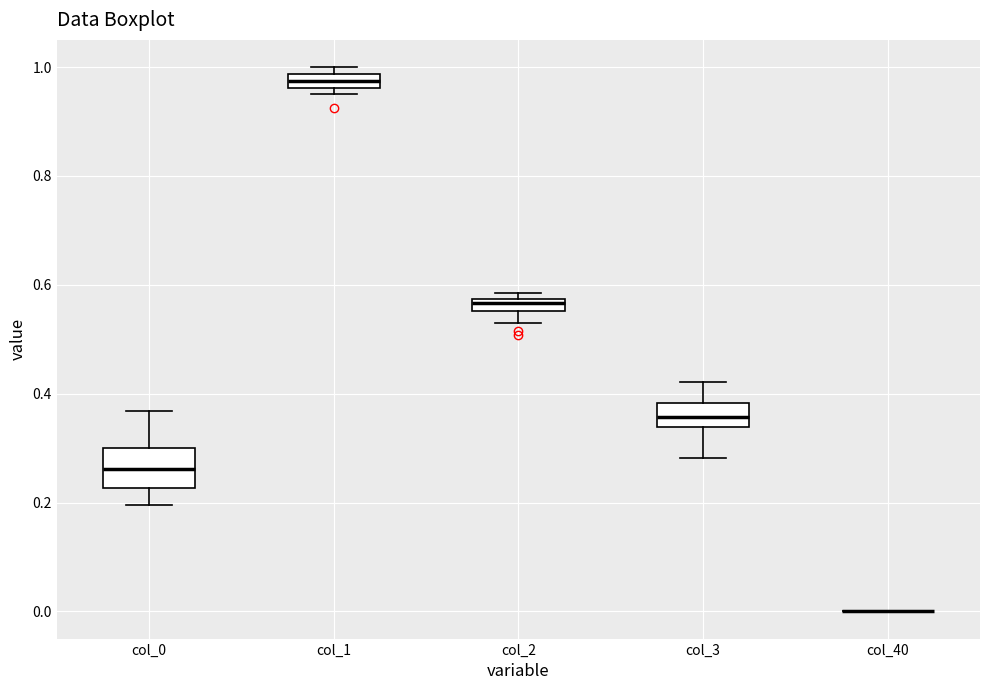

Comparing the boxes themselves (not the whiskers), which one is the tallest?

col_0